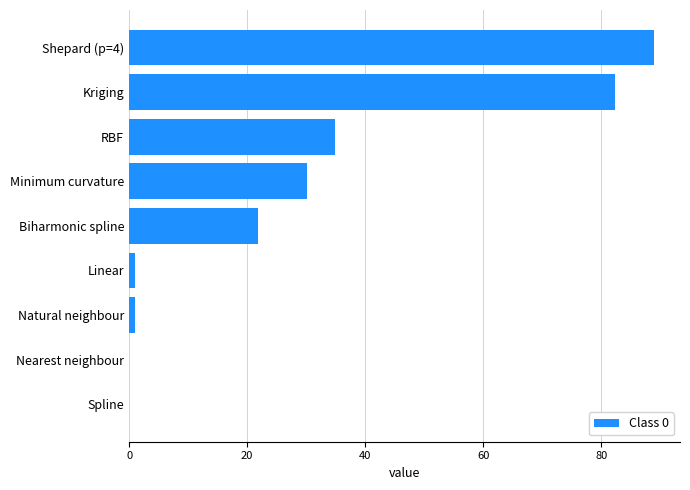

Between Natural neighbour and Biharmonic spline, which is larger?

Biharmonic spline